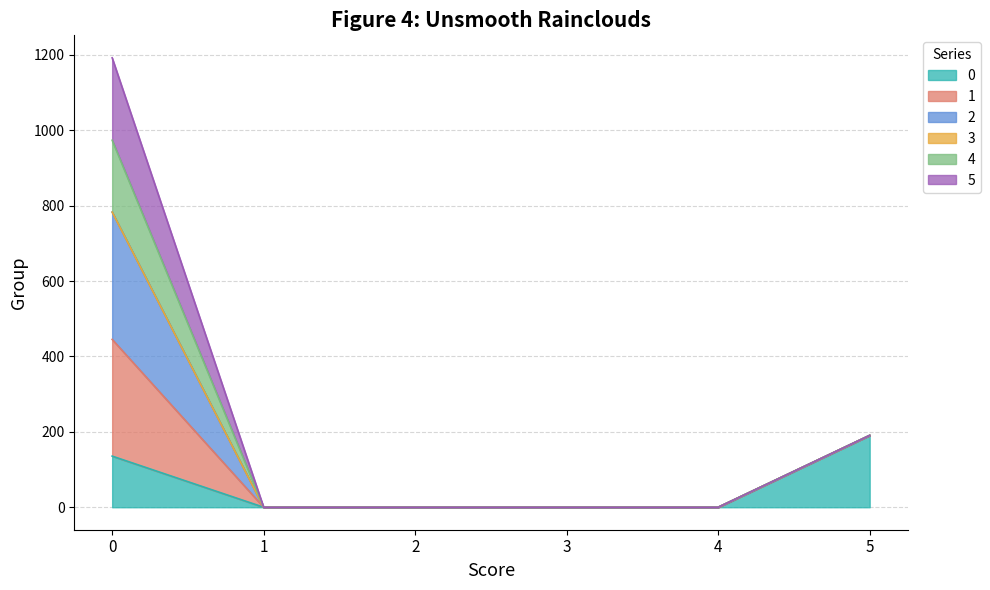

Is it true that 0 equals 0.0 at 4?

True